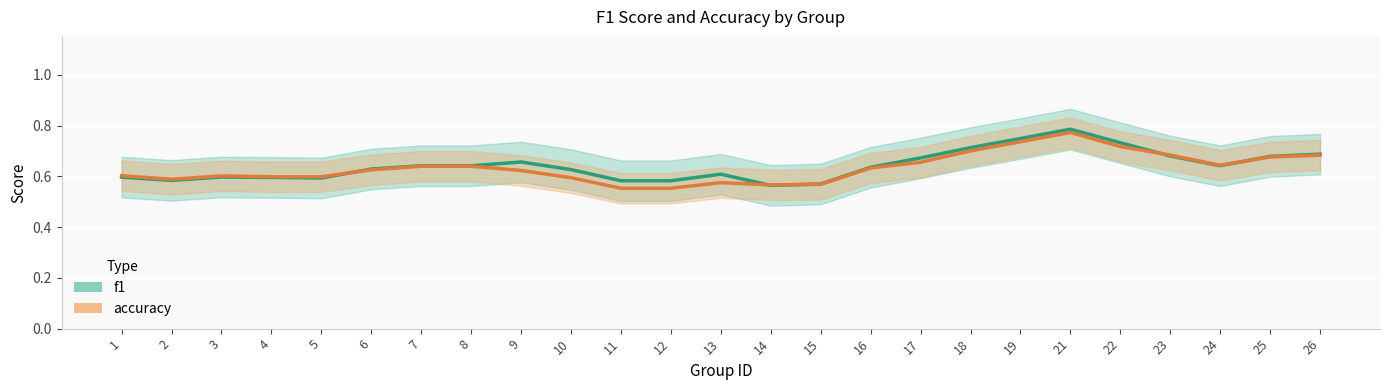

Where is accuracy nearest to the value 0?

11